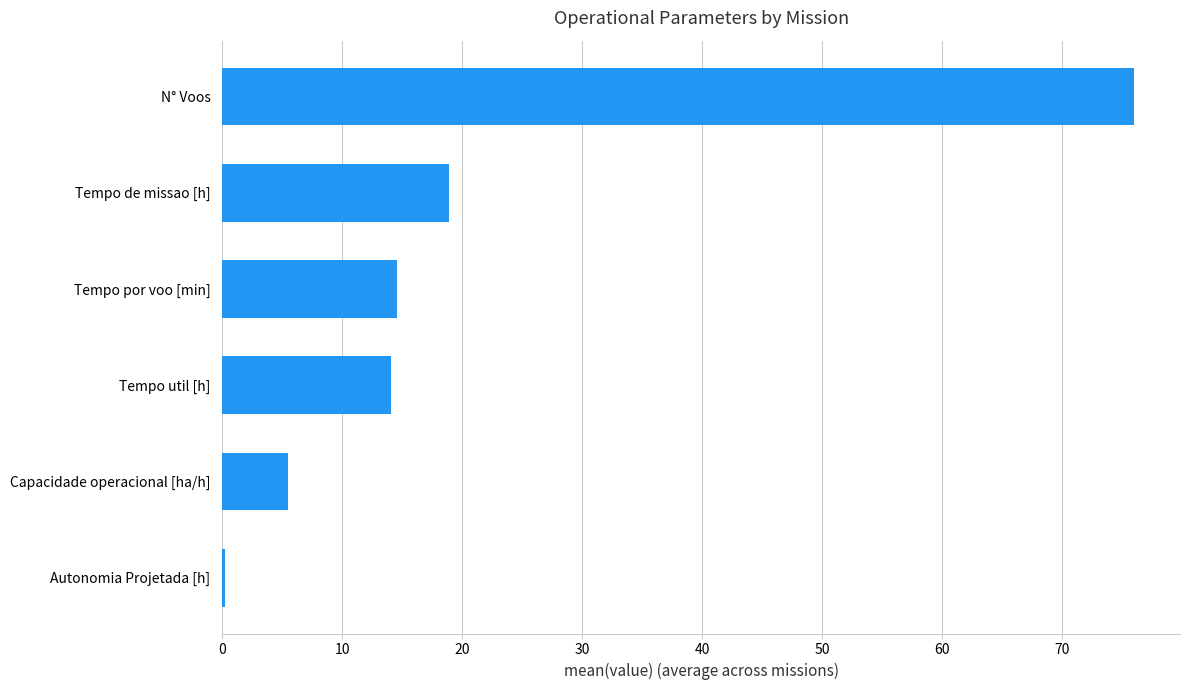

At which category does the chart reach its peak across all series?

N° Voos